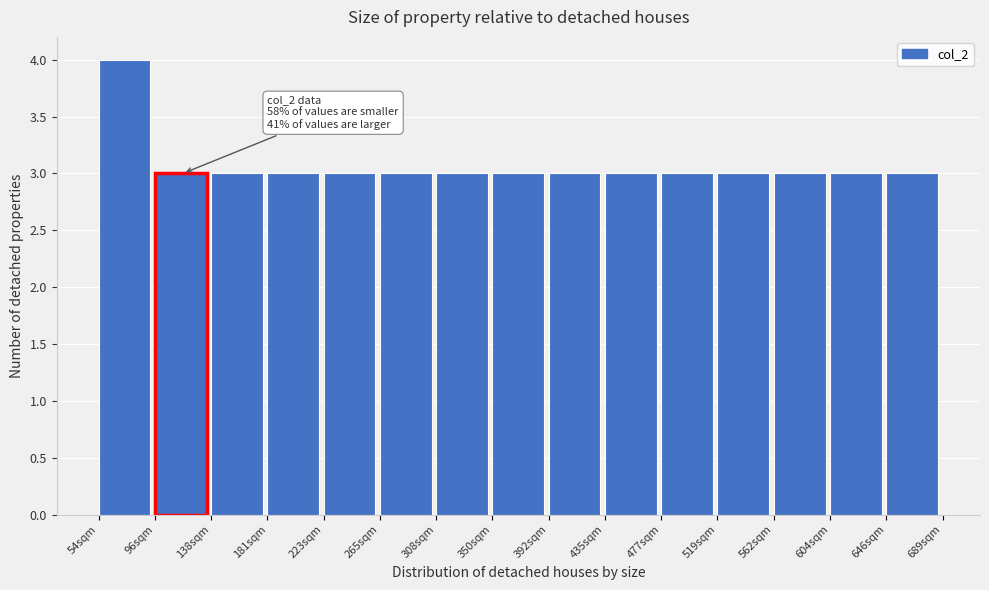

Over which range of the x-axis is the bar tallest?

55 to 95